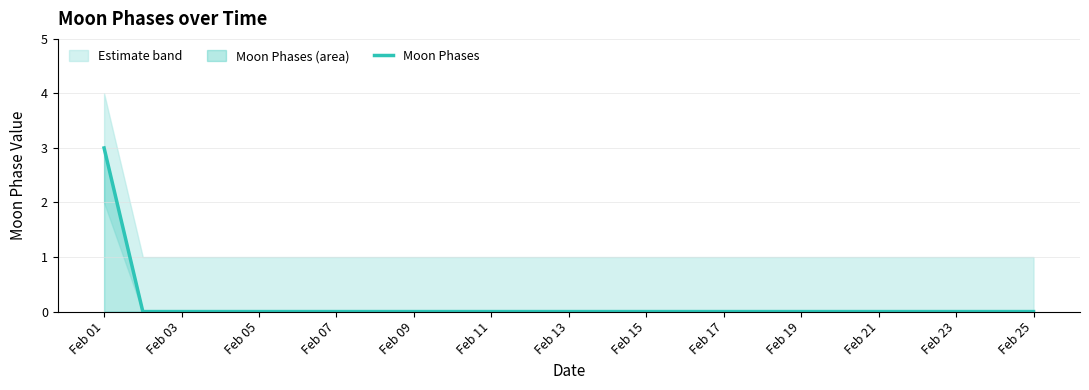

The Moon Phases series shows 0 at Feb 13. True or false?

True